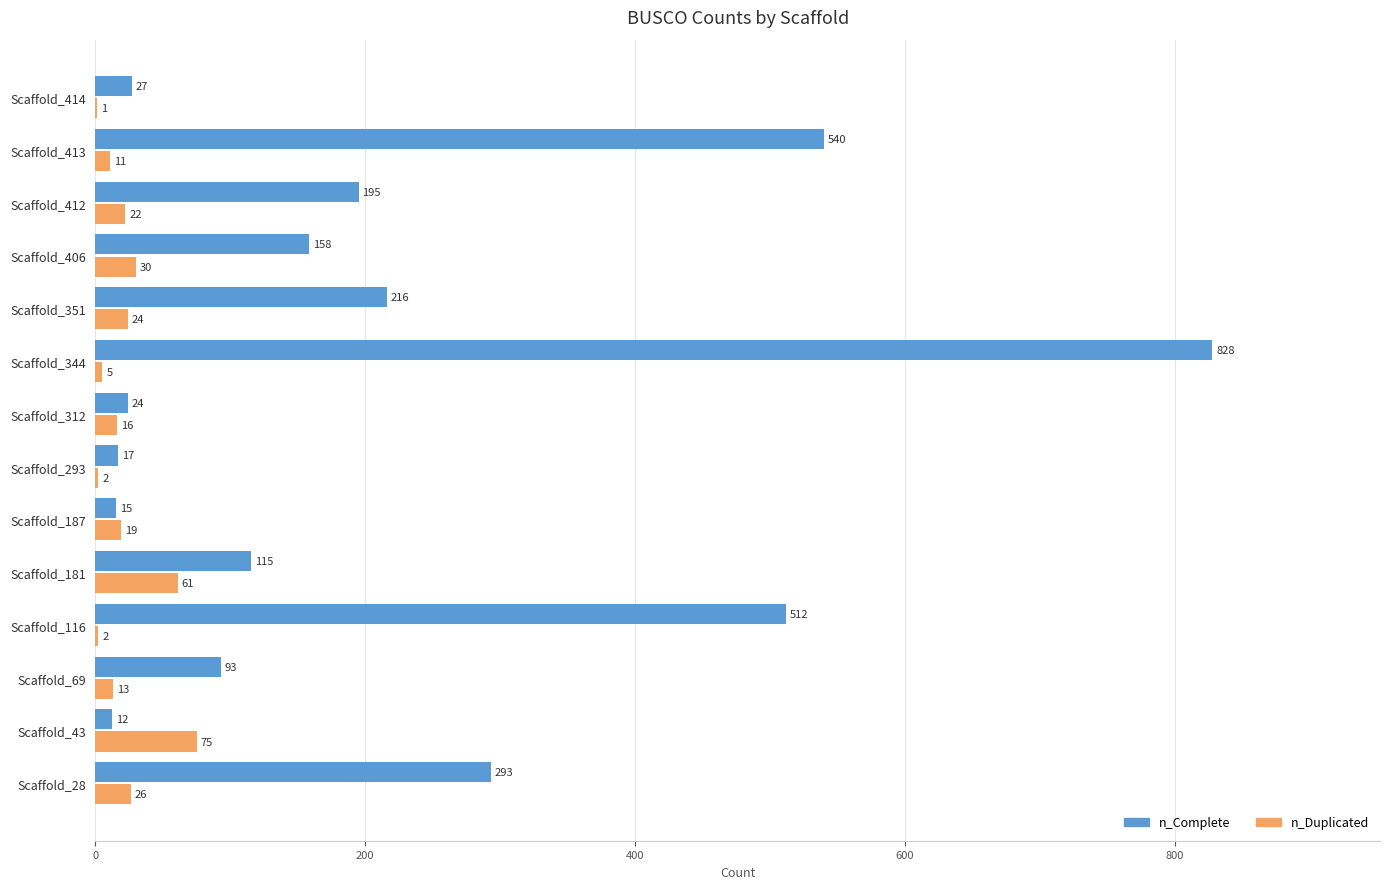

Is it true that n_Complete equals 24 at Scaffold_312?

True